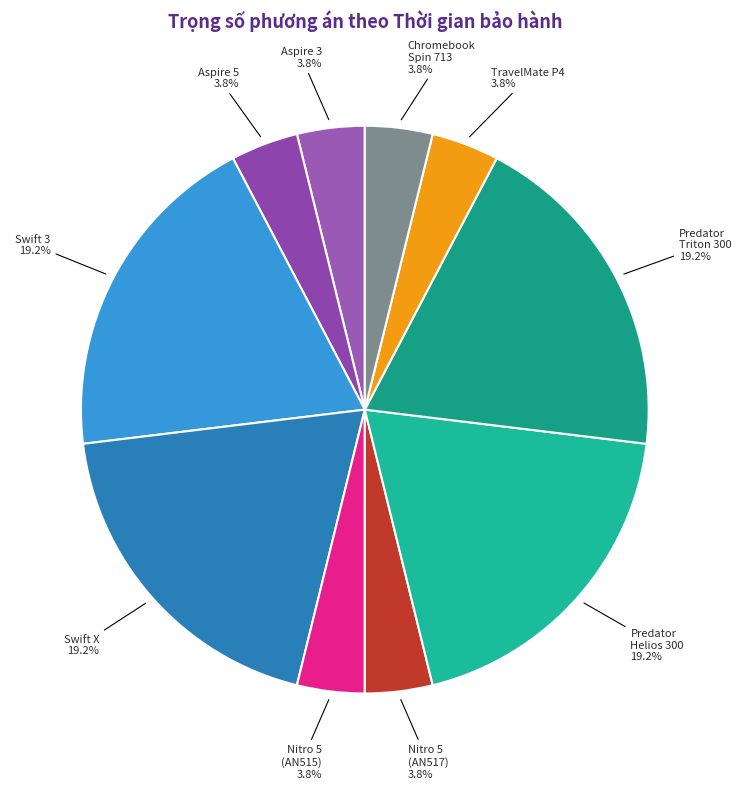

Combined, what portion of the pie is TravelMate P4 and Swift 3?

23.1%